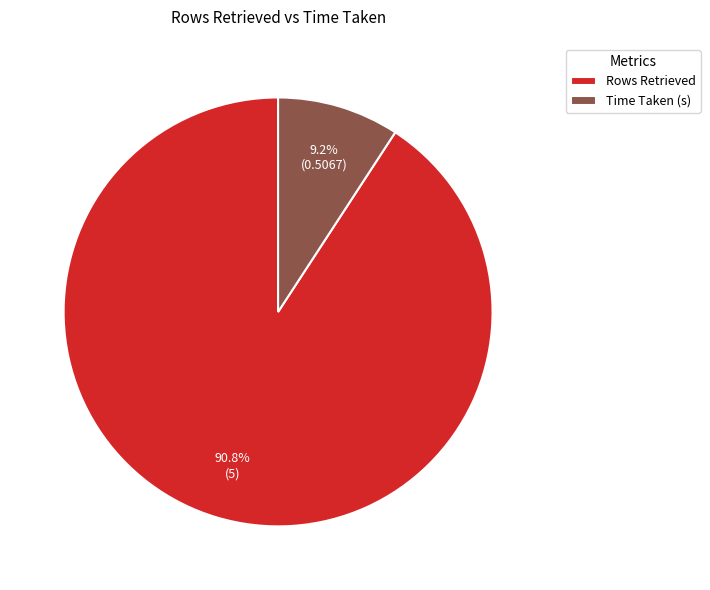

Does Time Taken (s) represent more than half of the total?

No